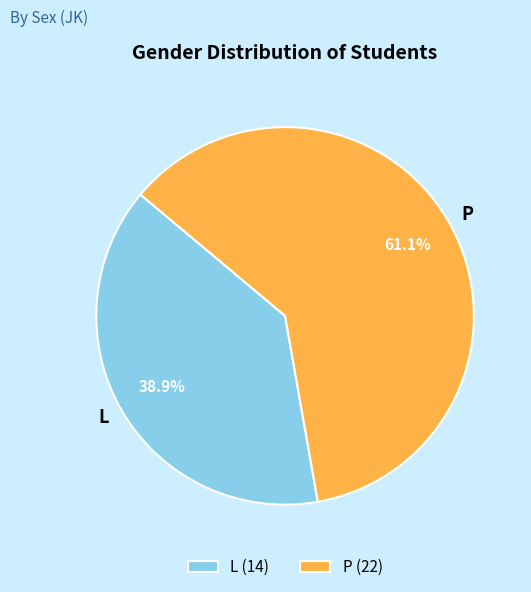

Count the number of slices in the pie.

2